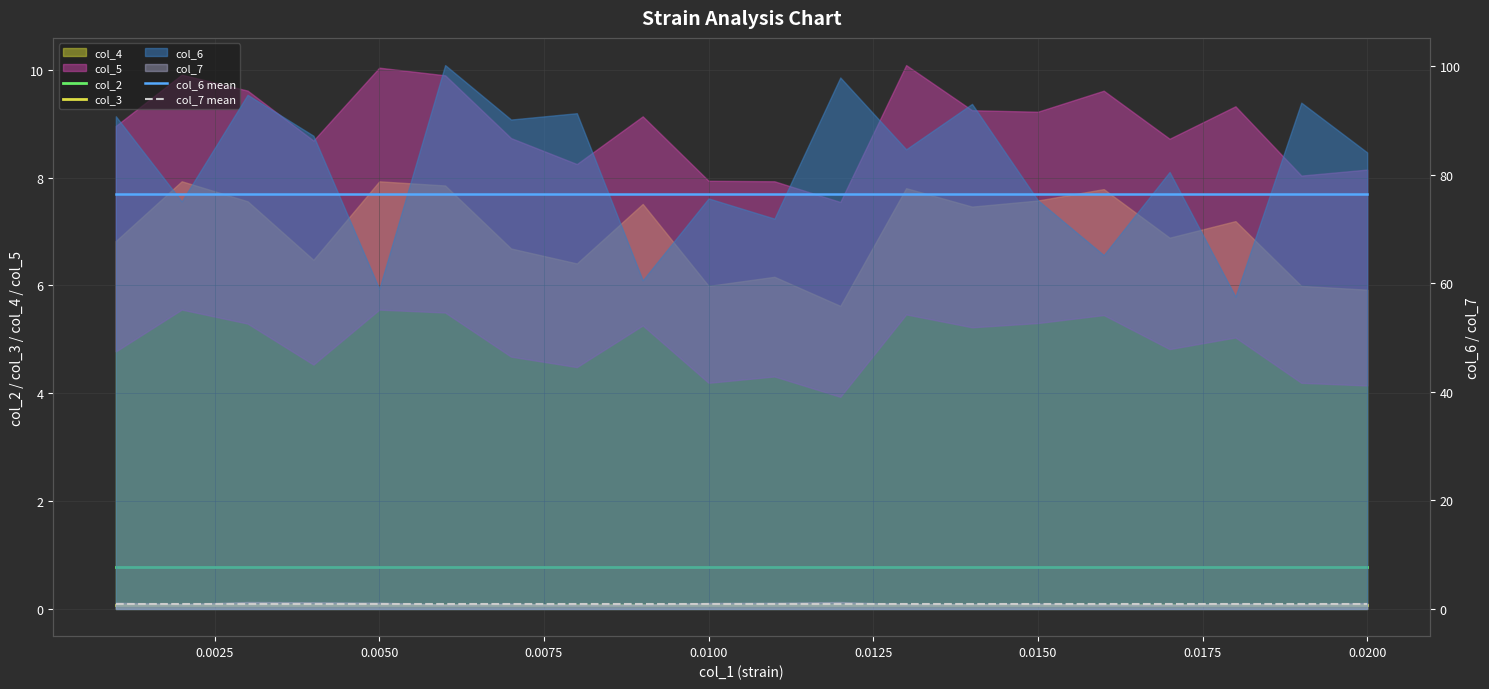

What is the difference between the highest and lowest values at 0.0150?

76.4